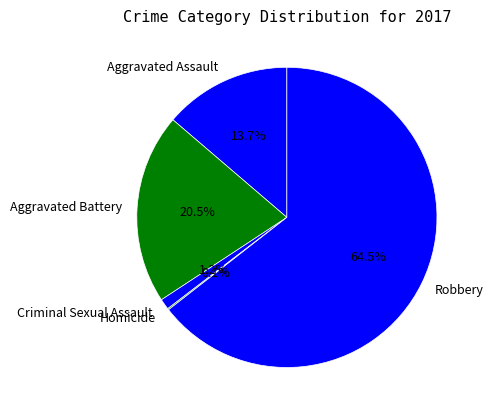

To the nearest percent, what percentage of the pie is Criminal Sexual Assault?

1%